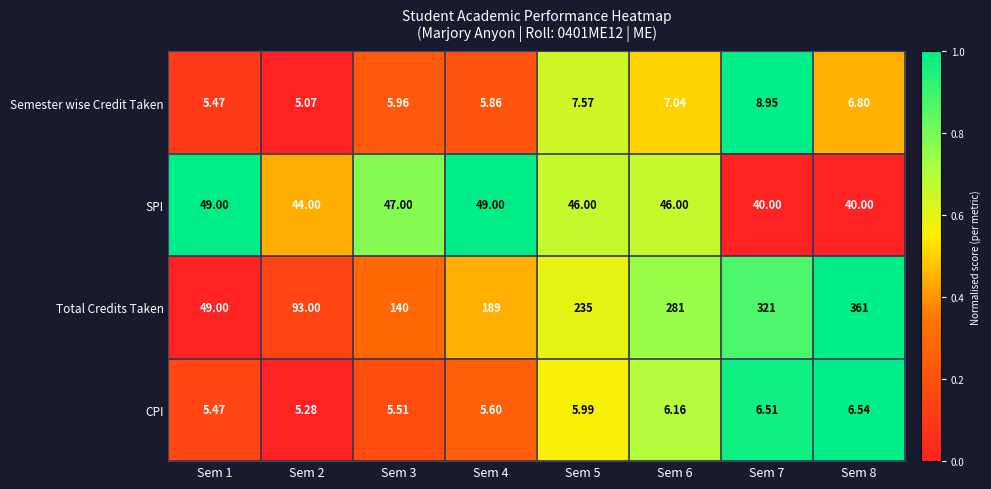

Which series has the largest total across all categories?

Total Credits Taken